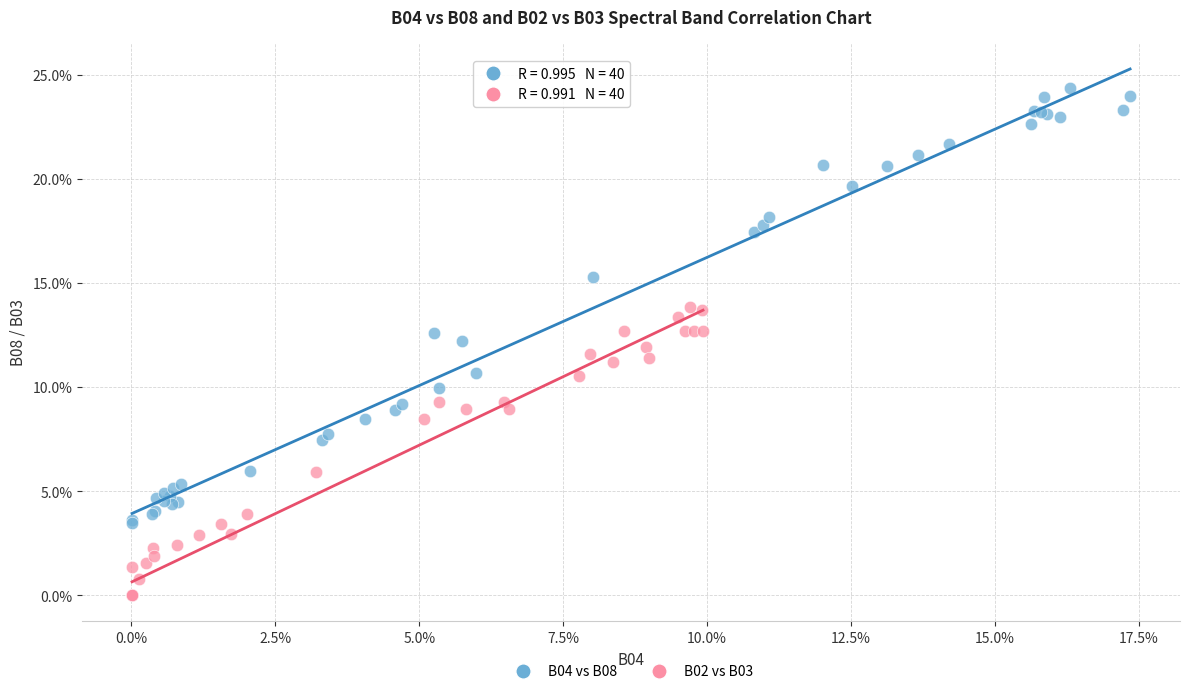

Which series reaches the minimum Y coordinate?

B02 vs B03